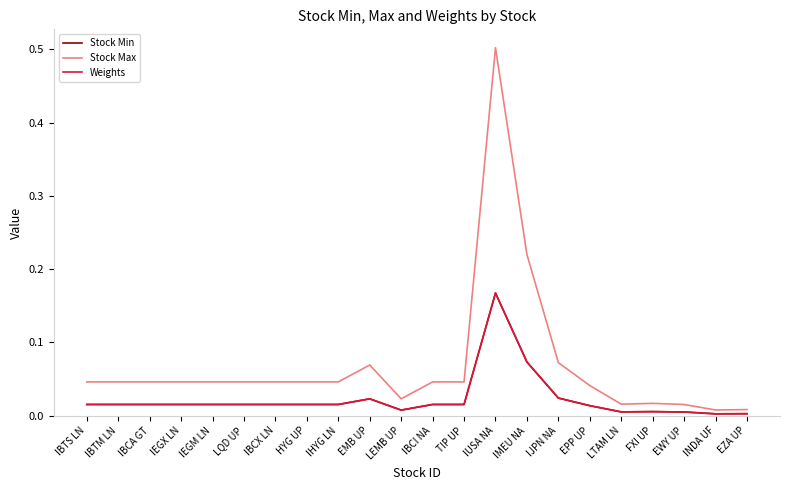

Is this an area chart (filled region under the line)?

No